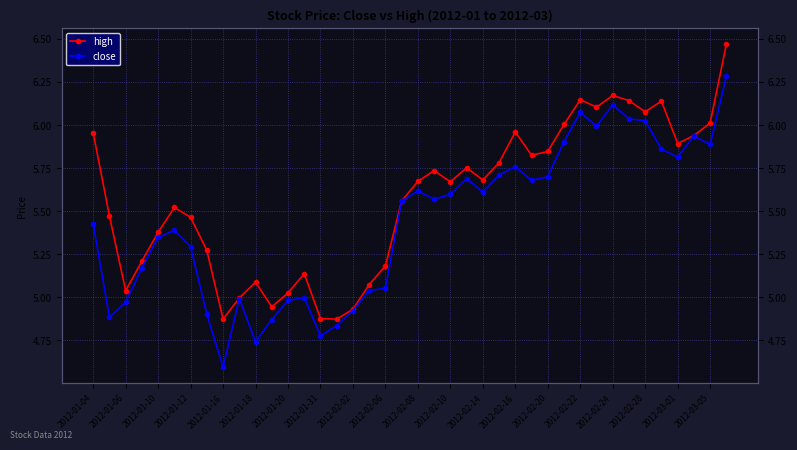

What are all the series names shown in the legend?

high, close